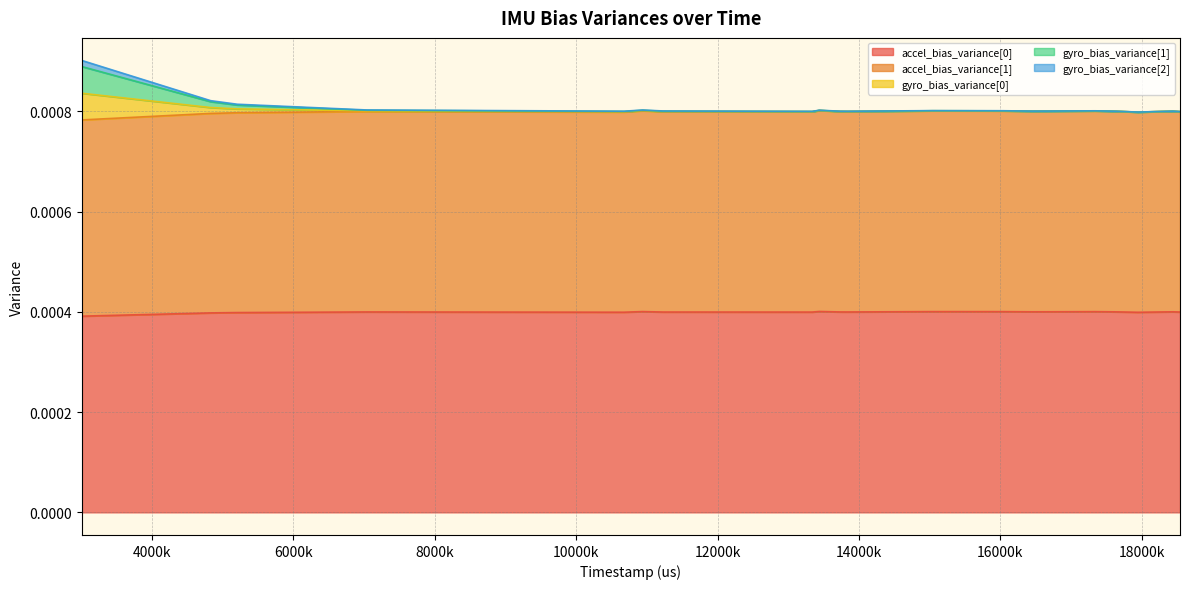

How many series are shown in this chart?

5